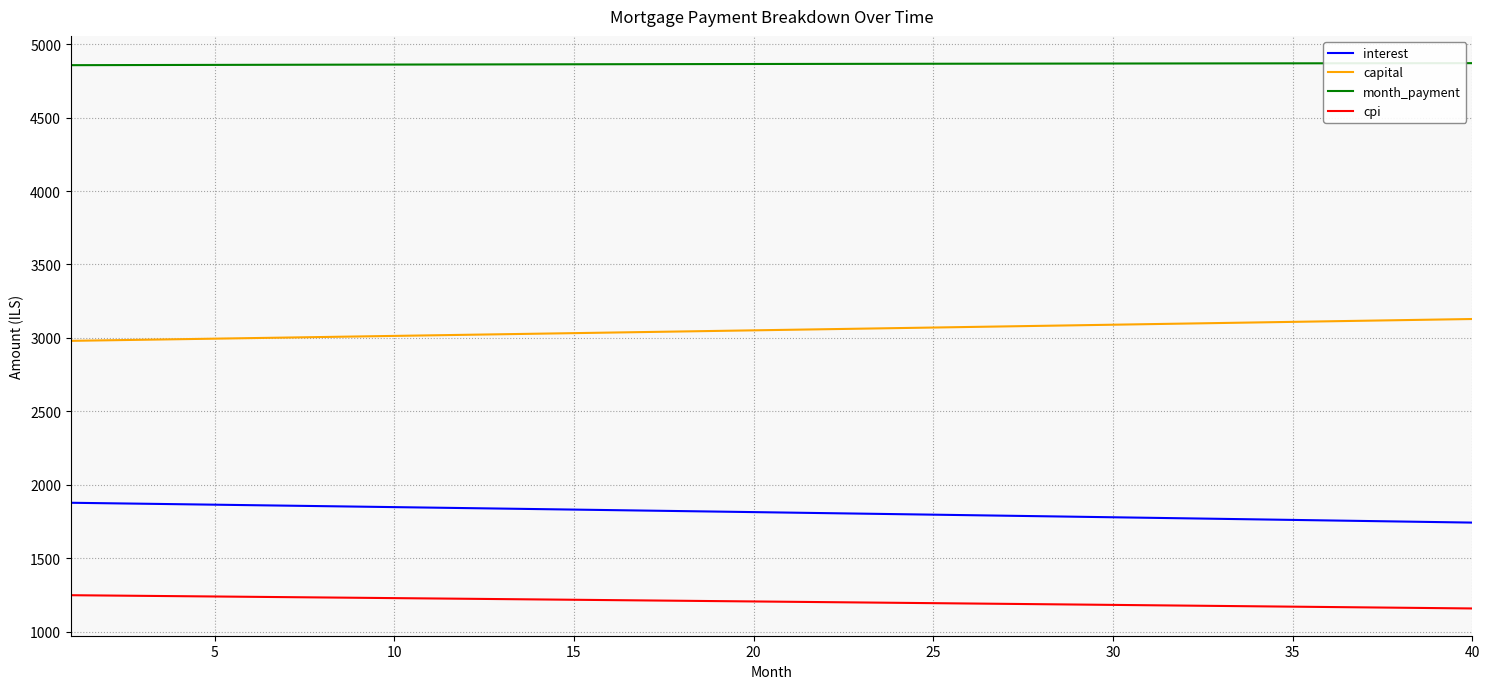

Which series has the largest total across all categories?

month_payment